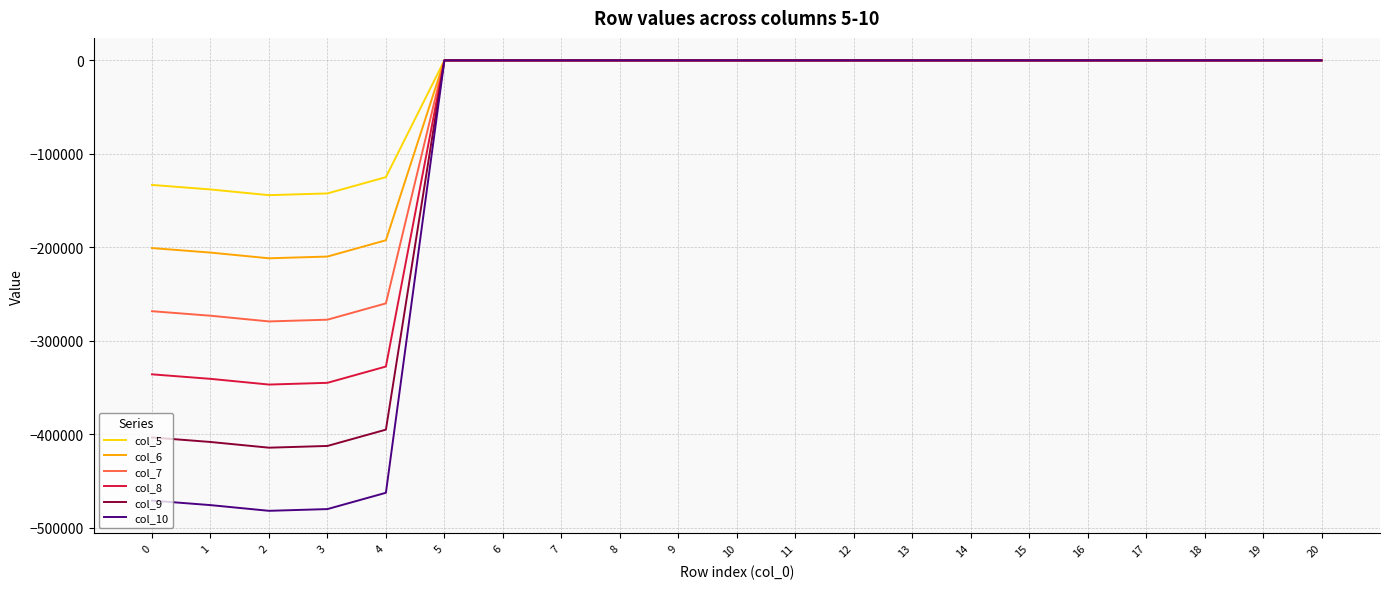

Is the value of col_5 at 5 greater than the value of col_6 at 1?

Yes